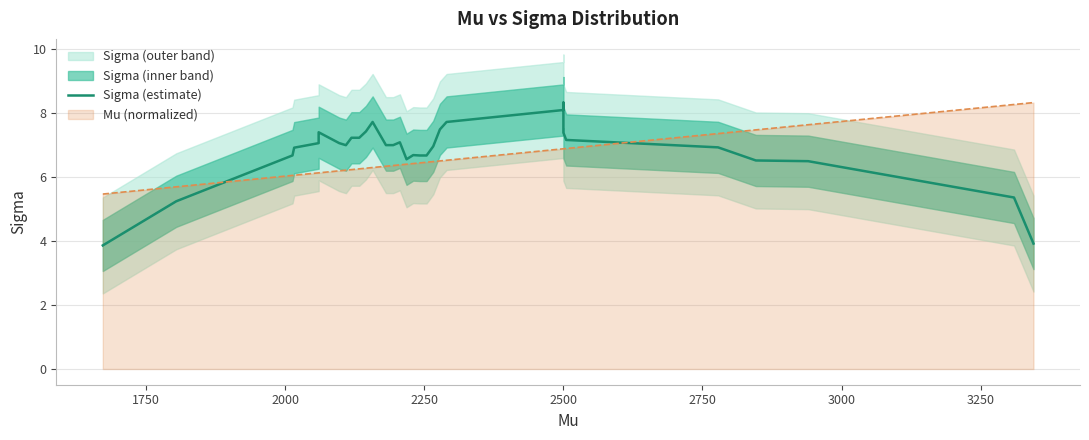

Count the number of values greater than 7.

25